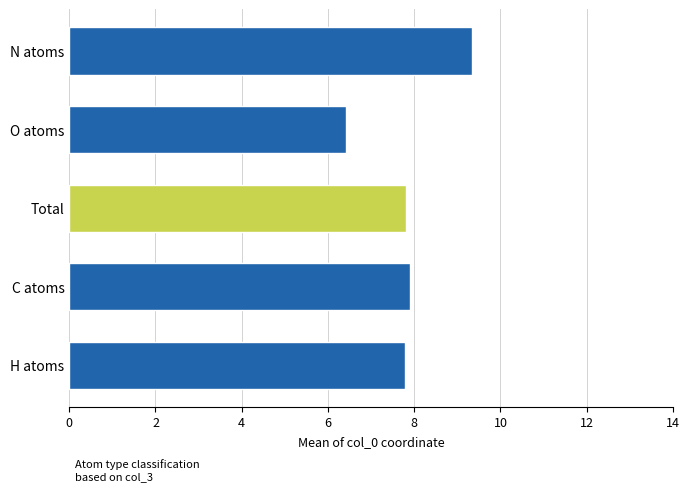

What is the difference between the values at O atoms and C atoms?

1.5